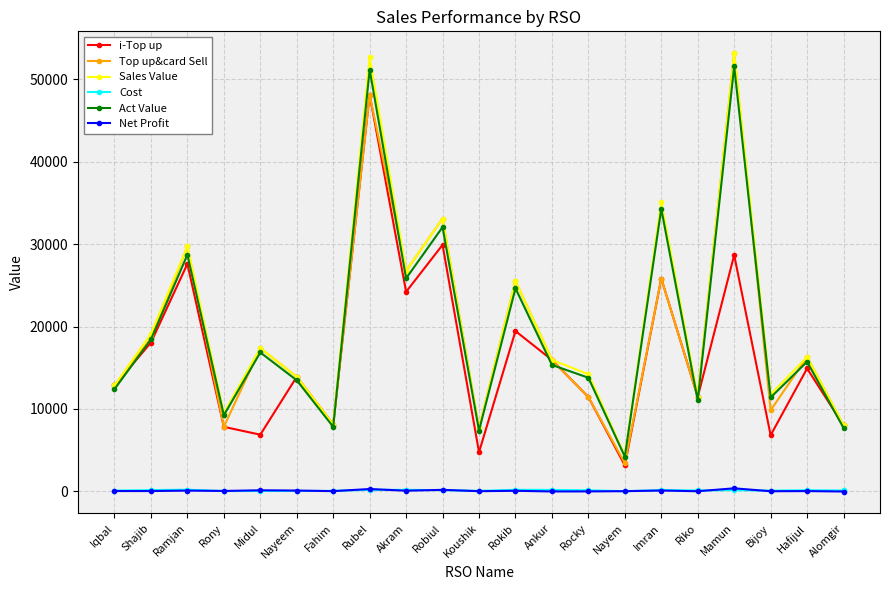

At which category is the sum across all series the highest?

Rubel